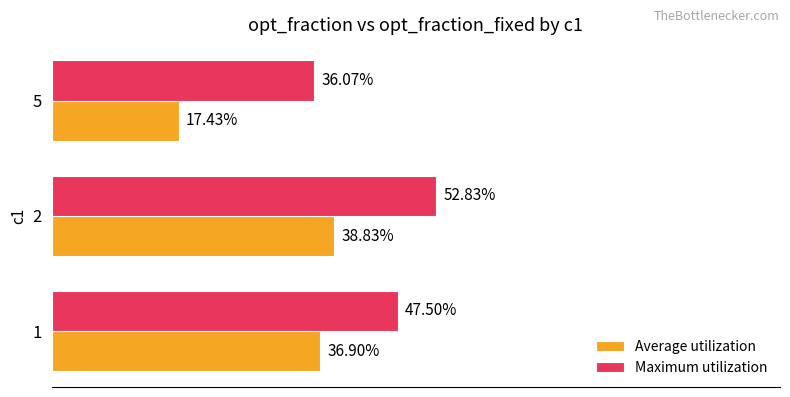

What are all the series names shown in the legend?

Average utilization, Maximum utilization